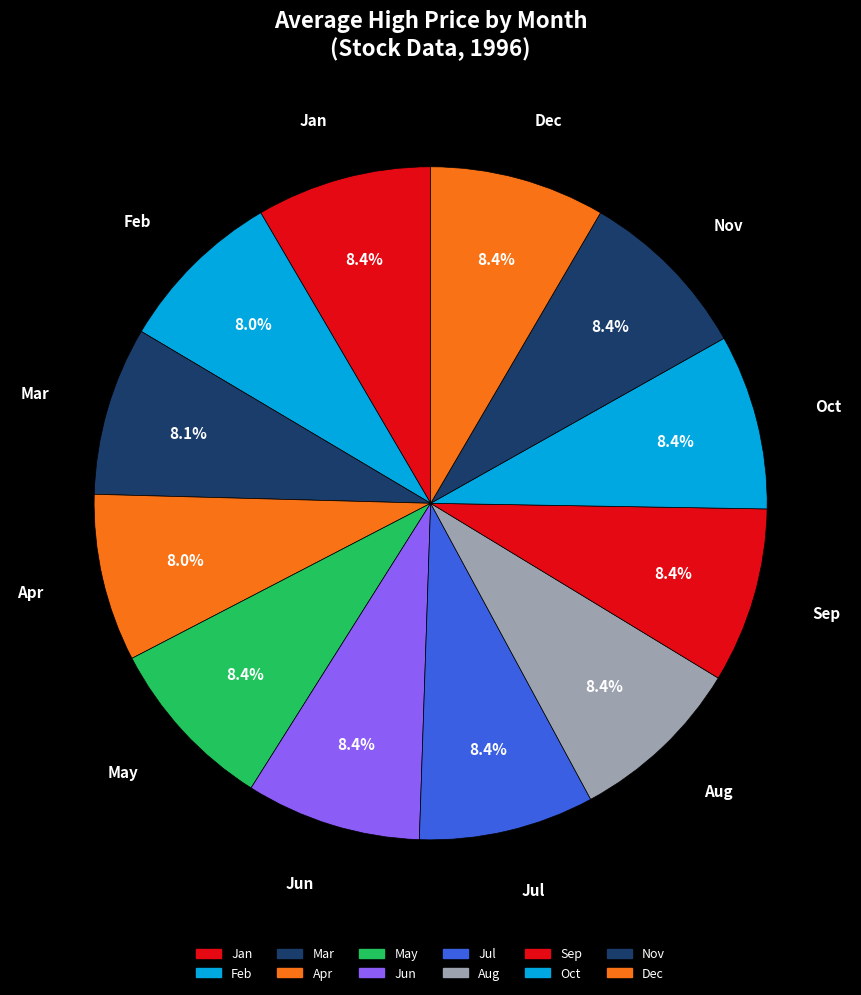

Is there any slice that represents more than half of the pie?

No